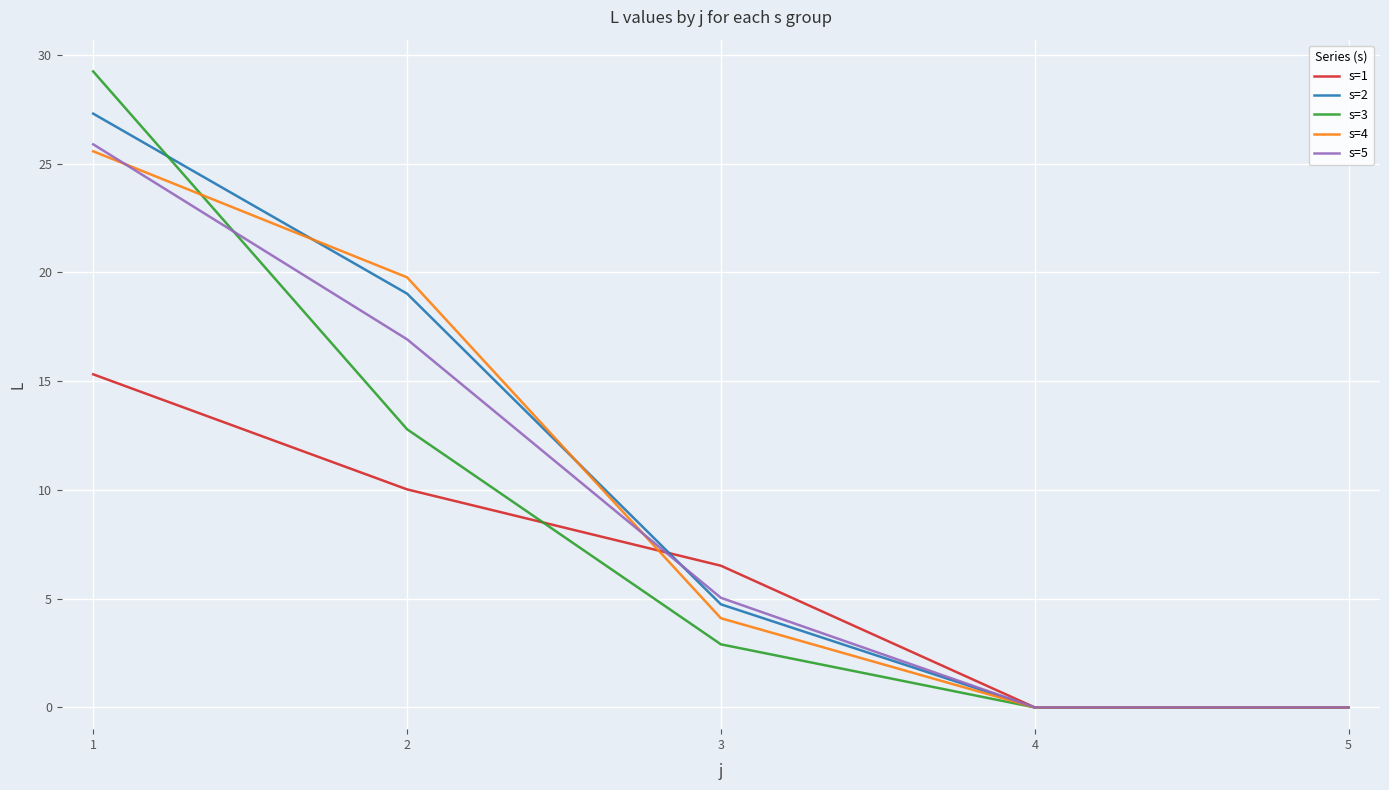

At which category is the sum across all series the highest?

1